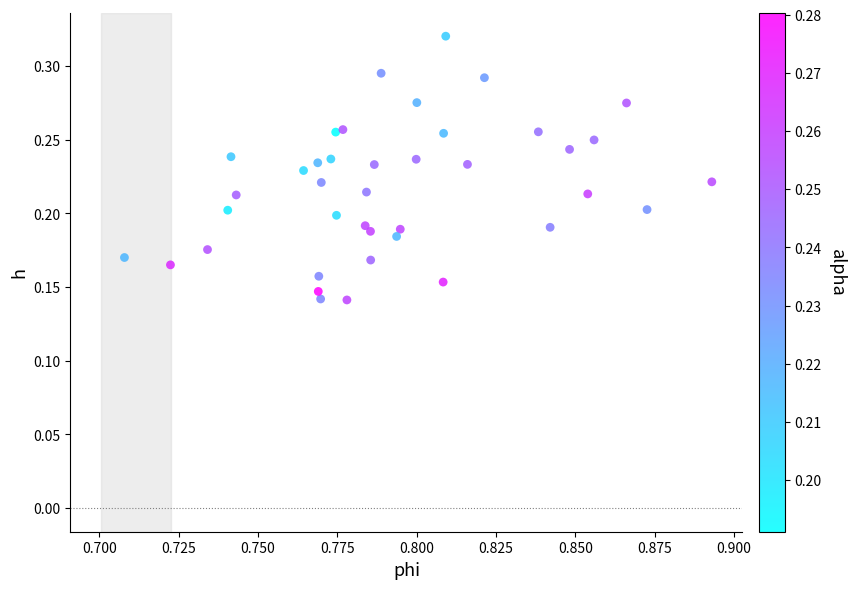

How many points are shown in the scatter plot?

40